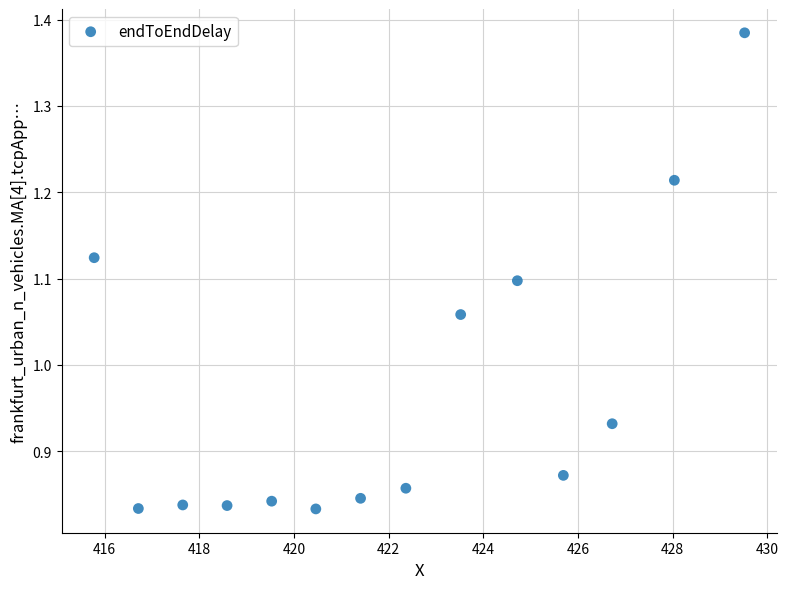

What is the range of X values (max minus min)?

13.7